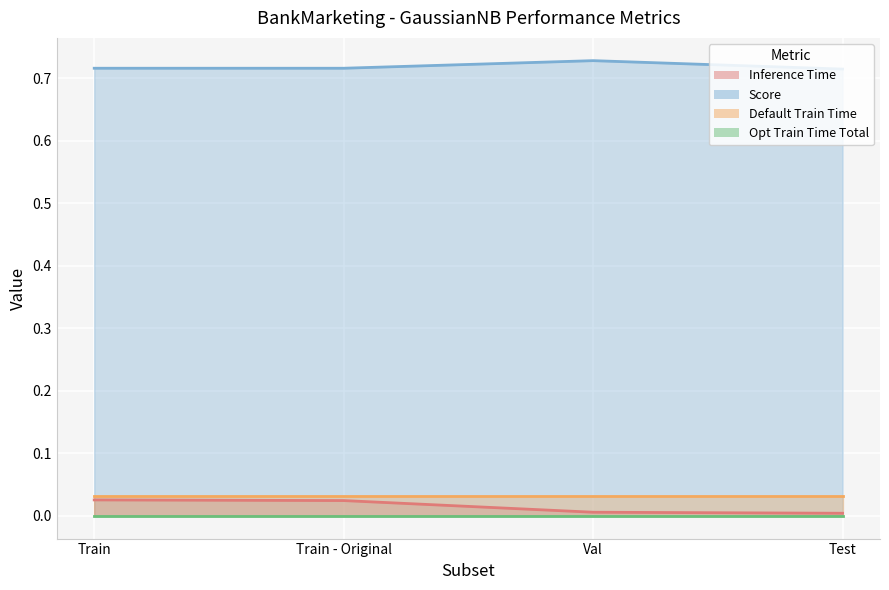

The value of Score at Test is 0.7. True or false?

True